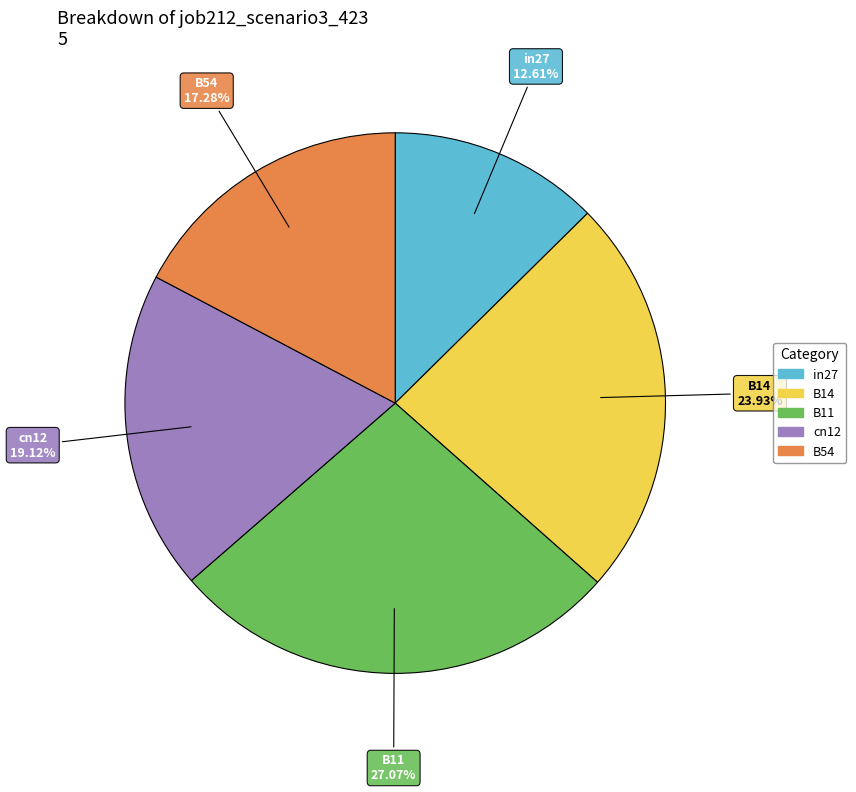

How many slices are in this pie chart?

5